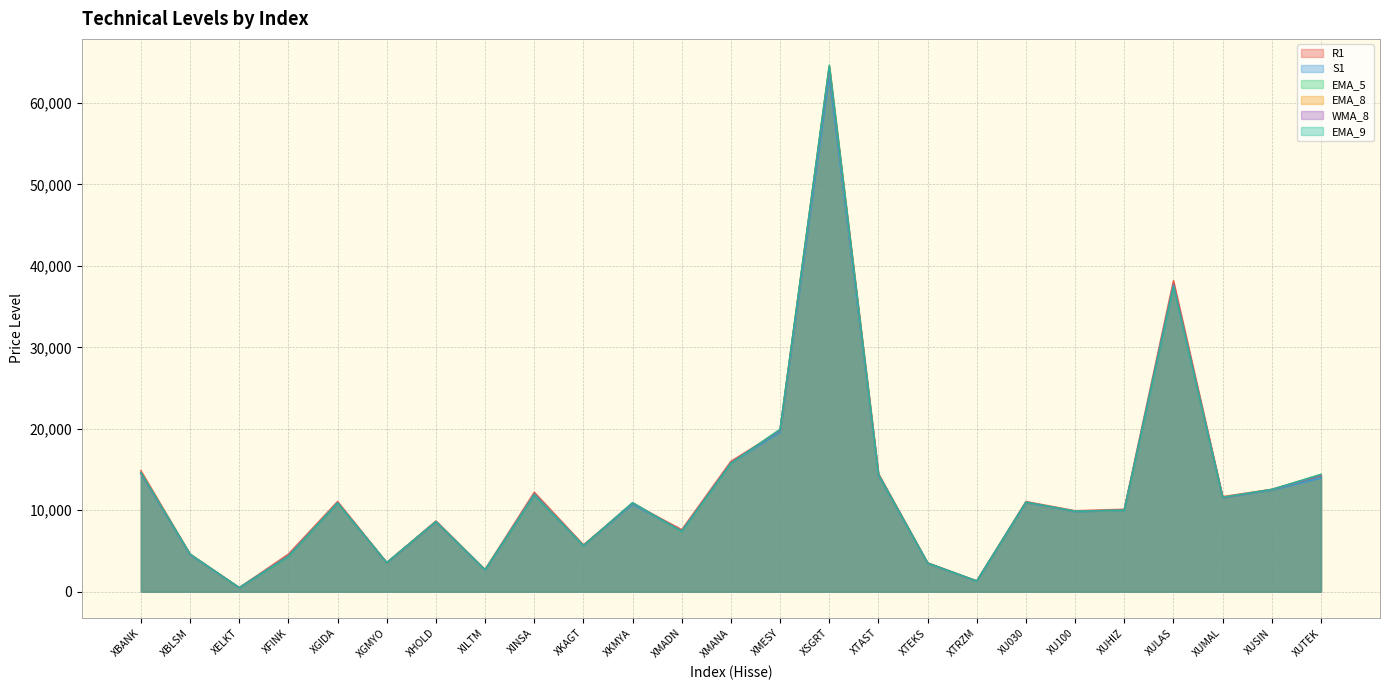

The value of R1 at XINSA is 17950.8. True or false?

False